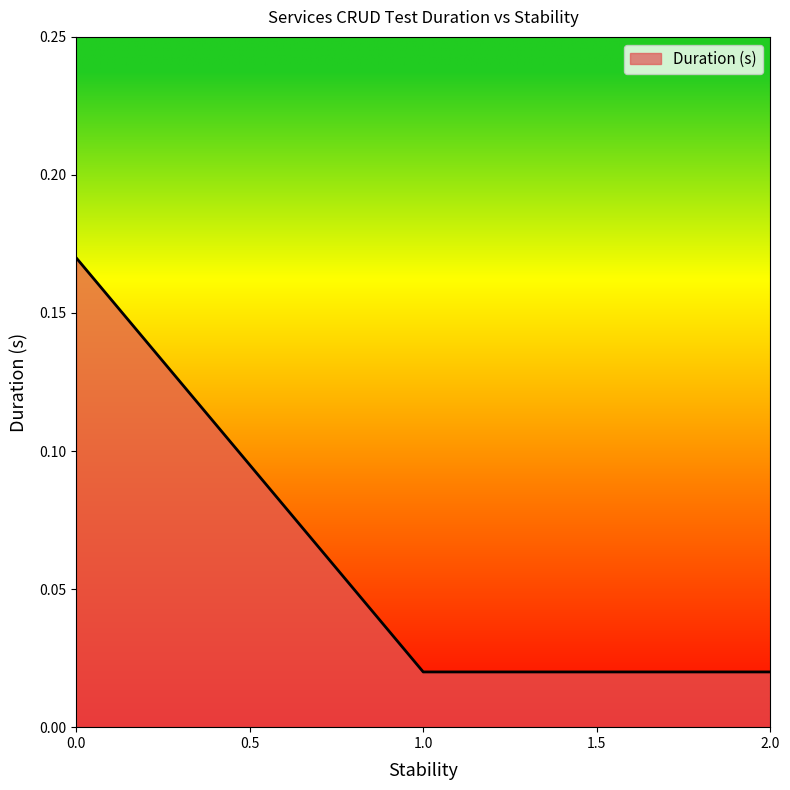

The chart shows a value of 0.1 at 0.0. True or false?

False